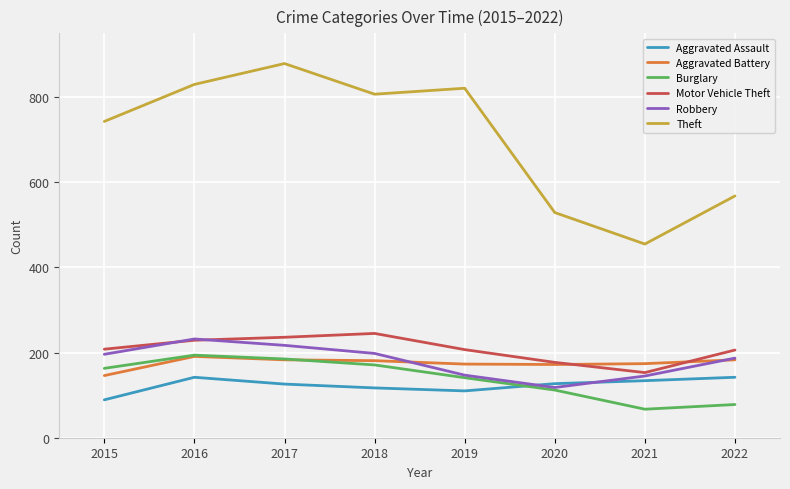

What is the difference between the maximum and second lowest values in the Theft series?

350